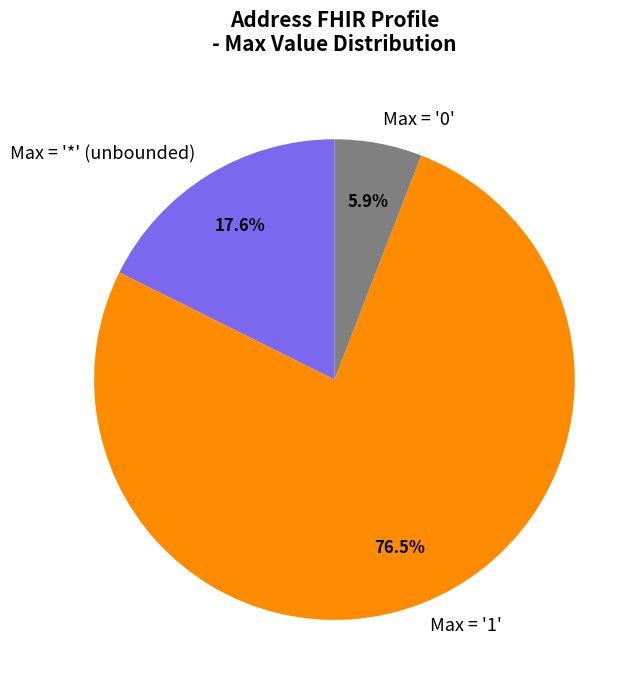

How many segments does this pie chart have?

3